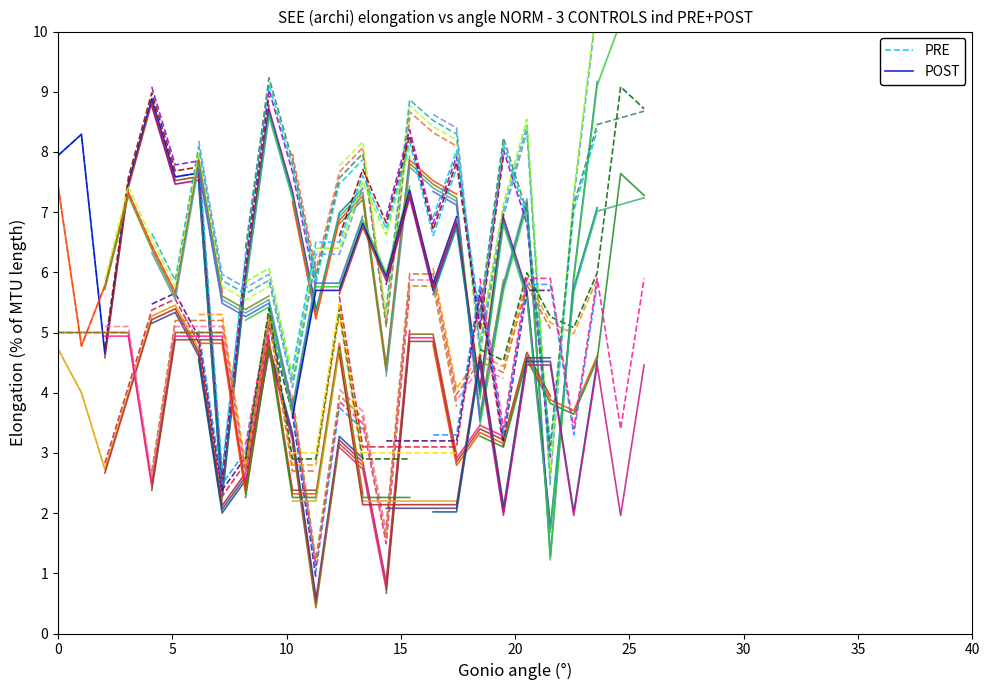

In POST, how many points are higher than both neighbors (excluding endpoints)?

3